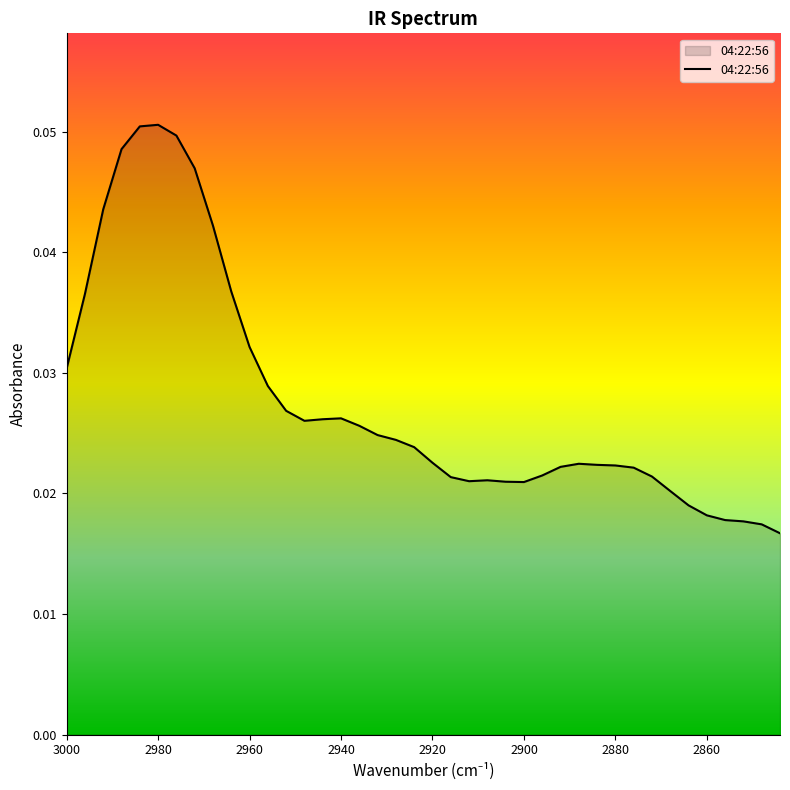

List the labels in order of value, largest first.

2980, 2984, 2976, 2988, 2972, 2992, 2968, 2964, 2996, 2960, 3000, 2956, 2952, 2940, 2944, 2948, 2936, 2932, 2928, 2924, 2920, 2888, 2884, 2880, 2892, 2876, 2896, 2872, 2916, 2908, 2912, 2904, 2900, 2868, 2864, 2860, 2856, 2852, 2848, 2844